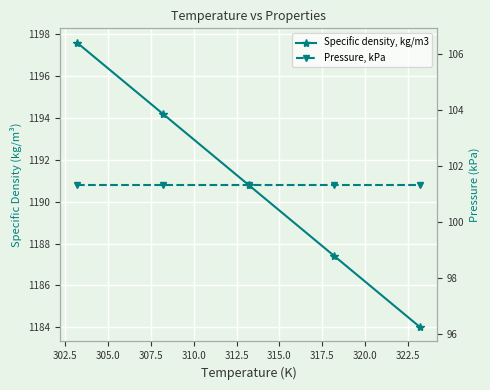

The Pressure, kPa series shows 101.3 at 307.5. True or false?

True